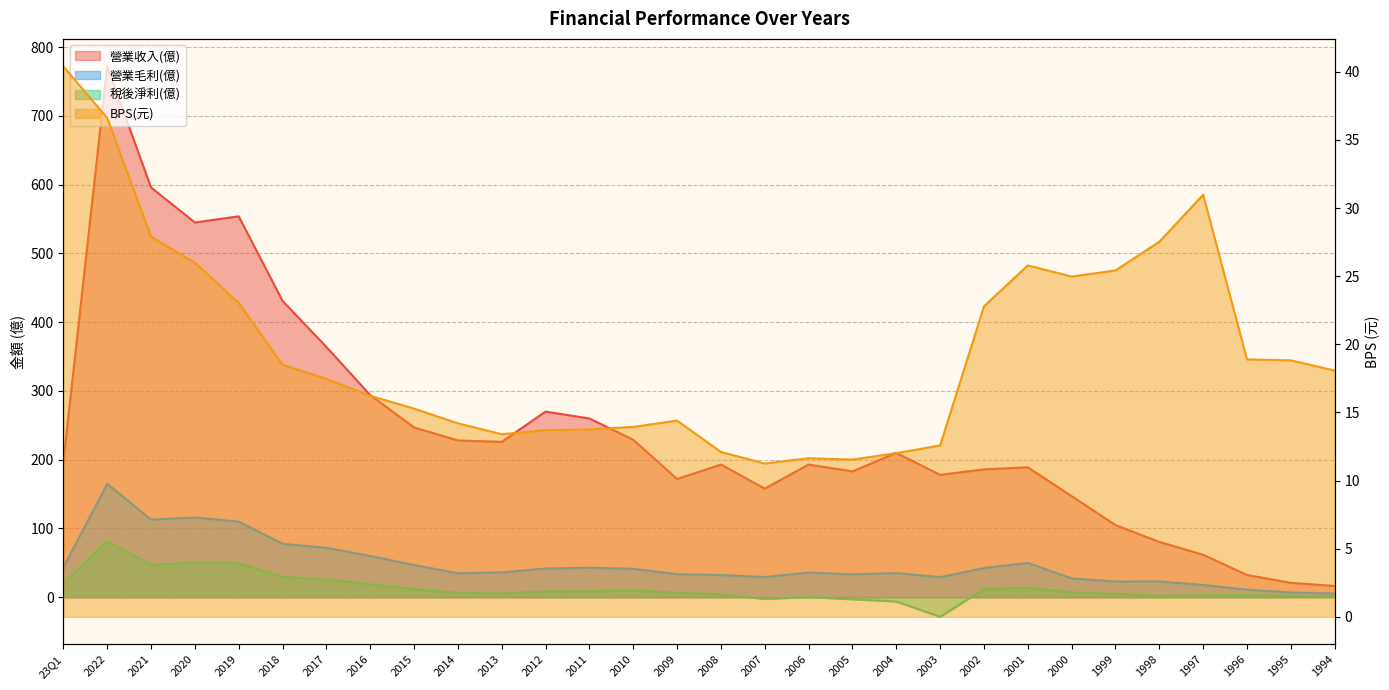

How many interior local peaks does the 稅後淨利(億) series have?

6